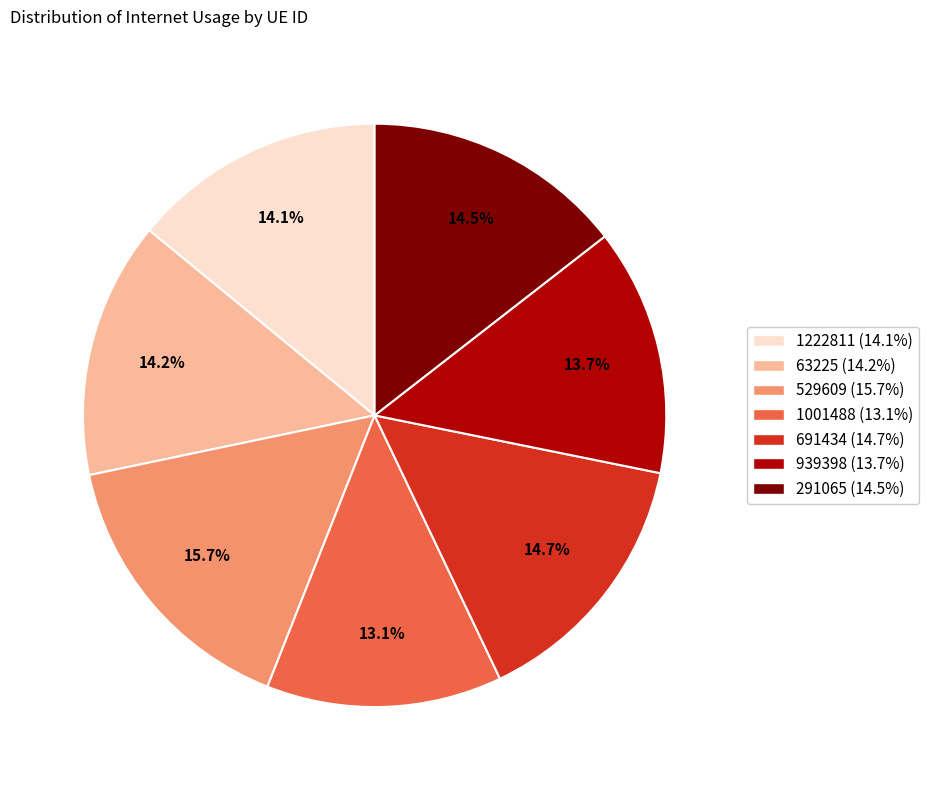

Does 529609 account for over 50% of the chart?

No